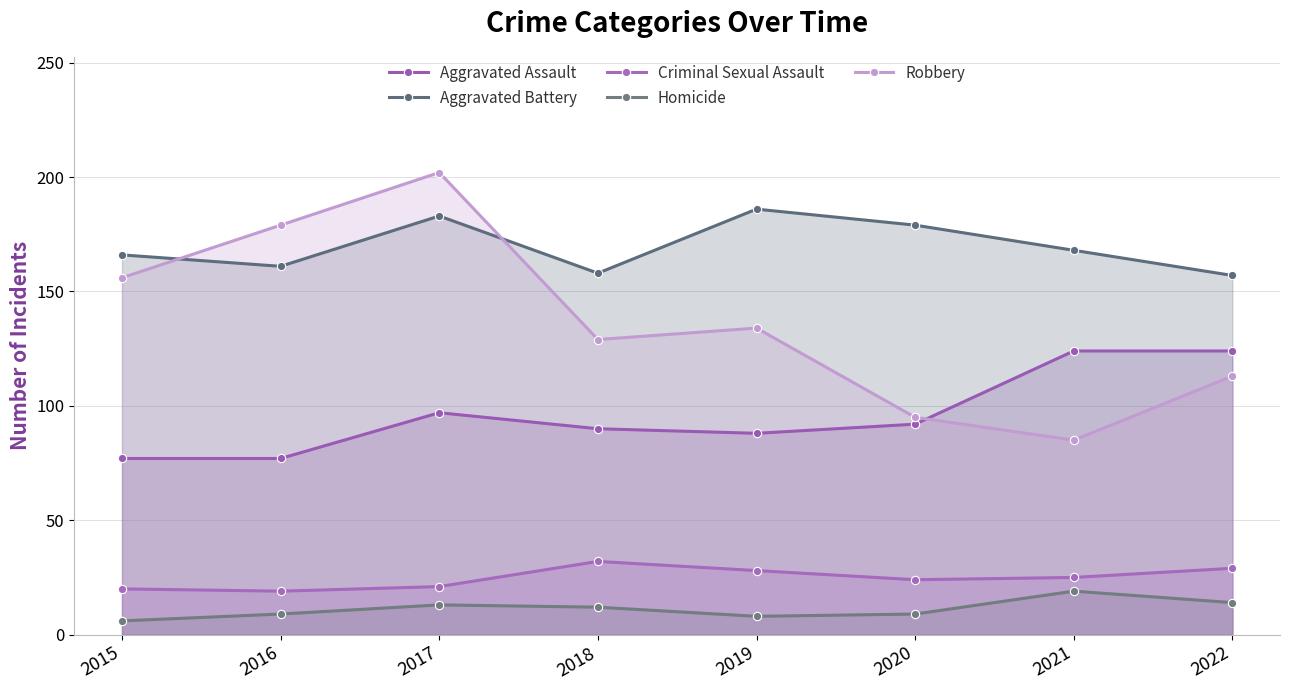

Count the number of categories in the chart.

8